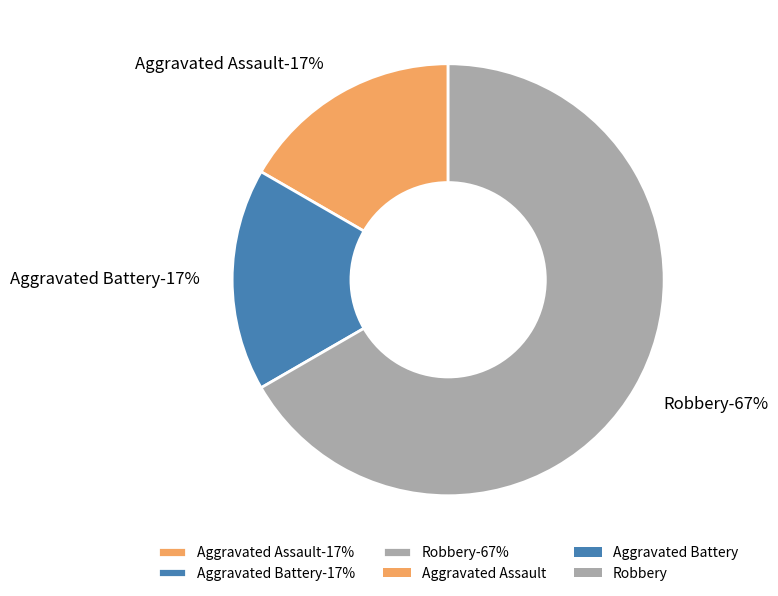

What portion of the pie excludes Robbery?

33.3%